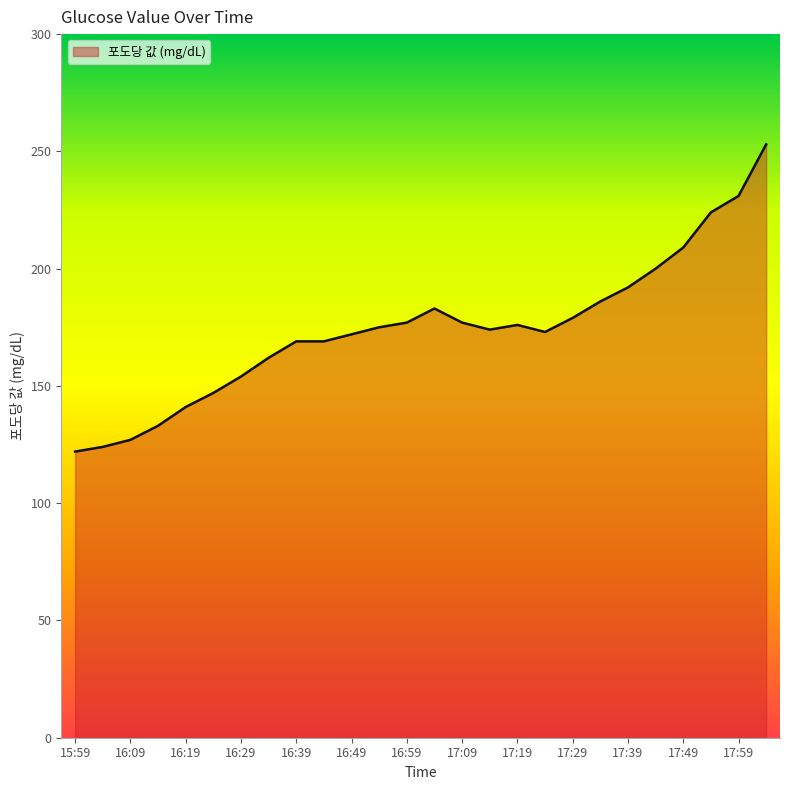

What is the greatest value displayed?

253